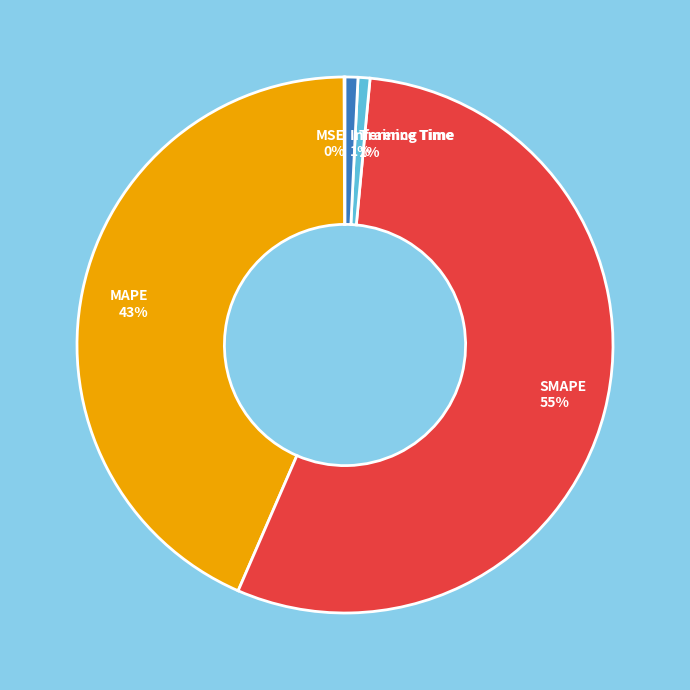

What percentage is the Training Time 1% slice, to the nearest percent?

1%